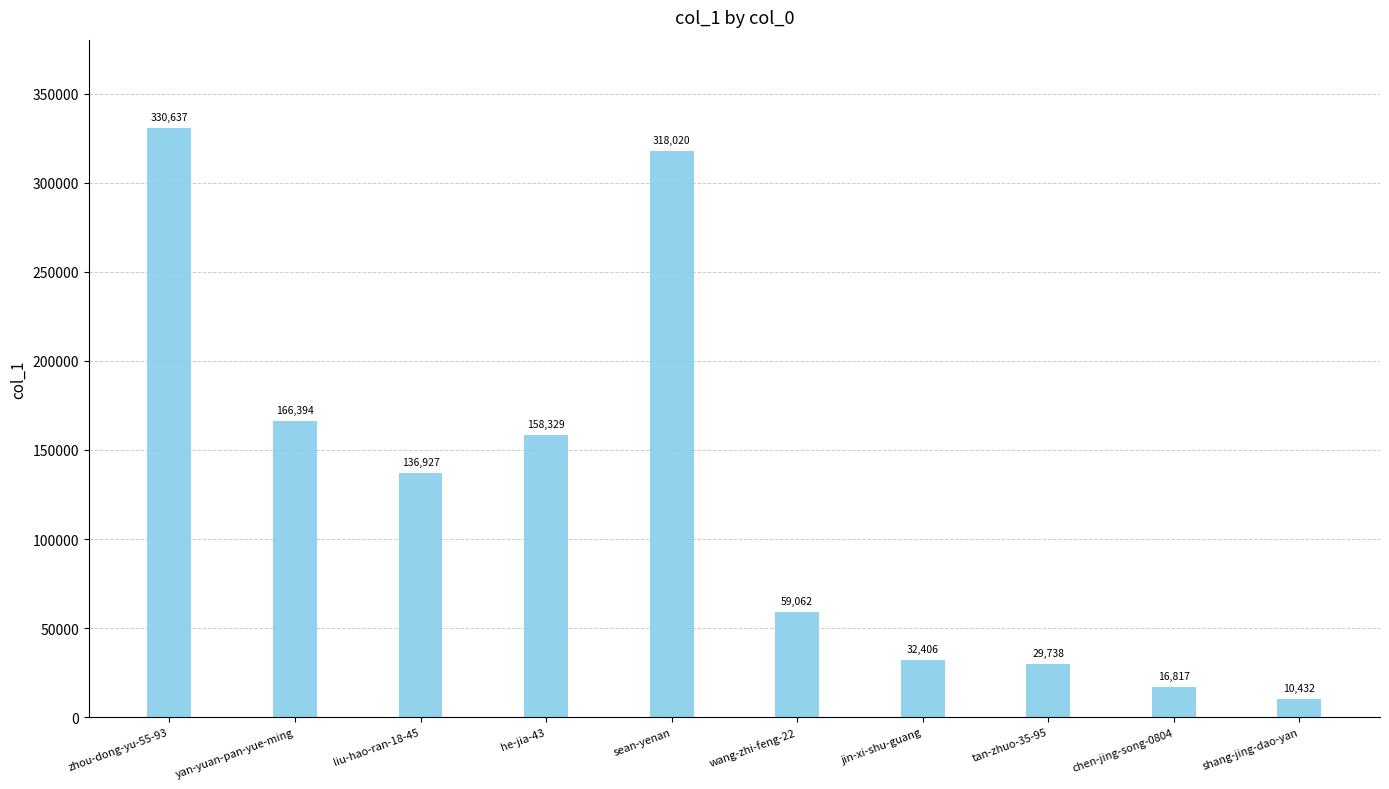

Reading right to left, transcribe all the data shown in this chart.

shang-jing-dao-yan=10432	chen-jing-song-0804=16817	tan-zhuo-35-95=29738	jin-xi-shu-guang=32406	wang-zhi-feng-22=59062	sean-yenan=318020	he-jia-43=158329	liu-hao-ran-18-45=136927	yan-yuan-pan-yue-ming=166394	zhou-dong-yu-55-93=330637